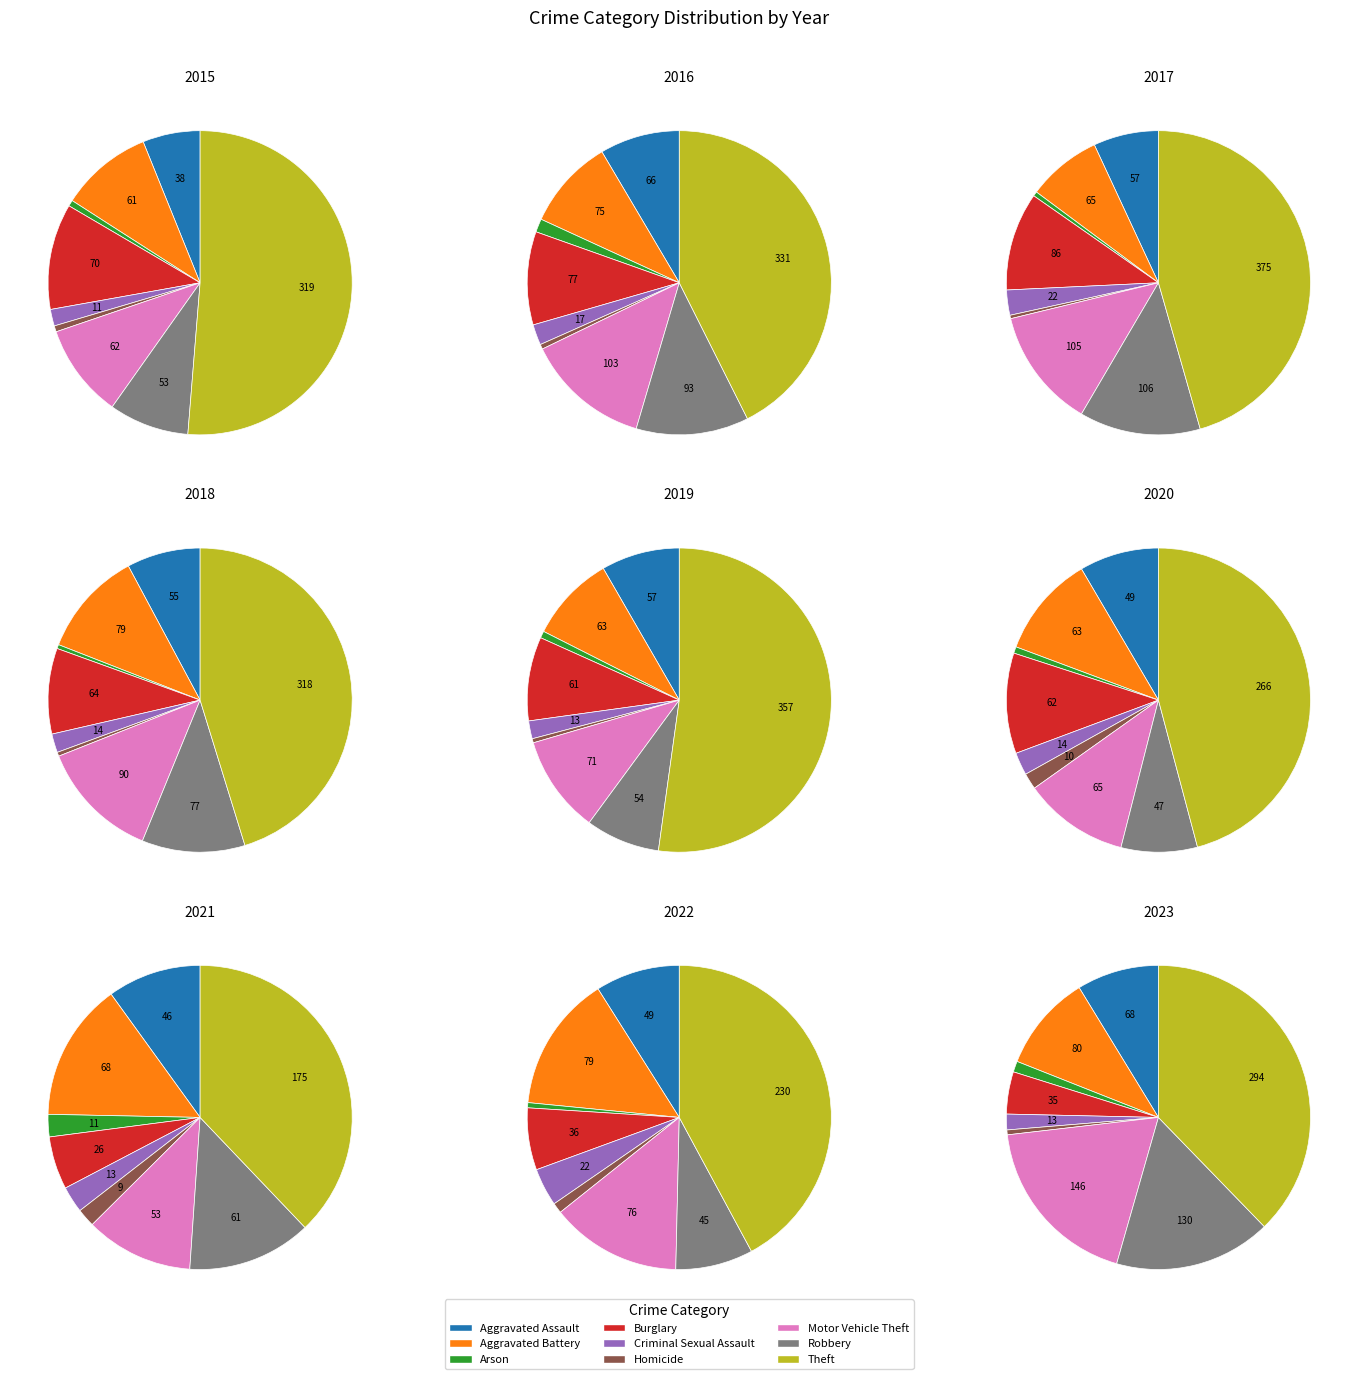

Is it true that Burglary is 4% of the pie?

True